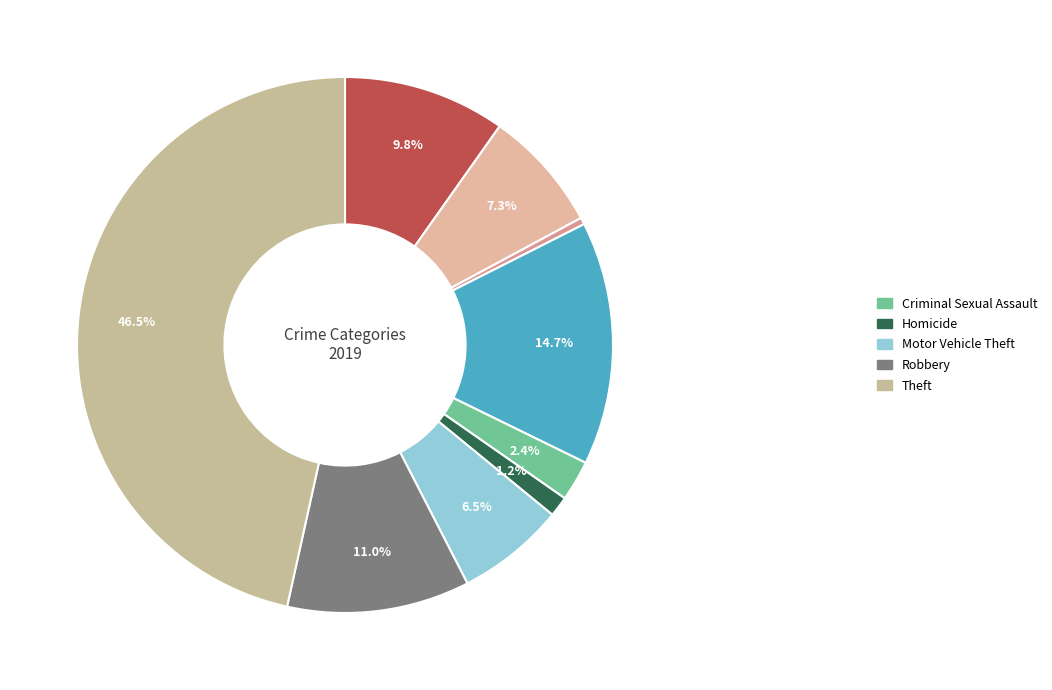

Is there any slice that represents more than half of the pie?

No